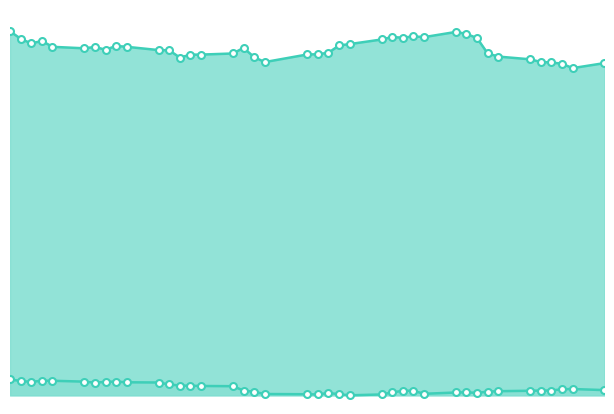

Which series has the largest total across all categories?

close1_line